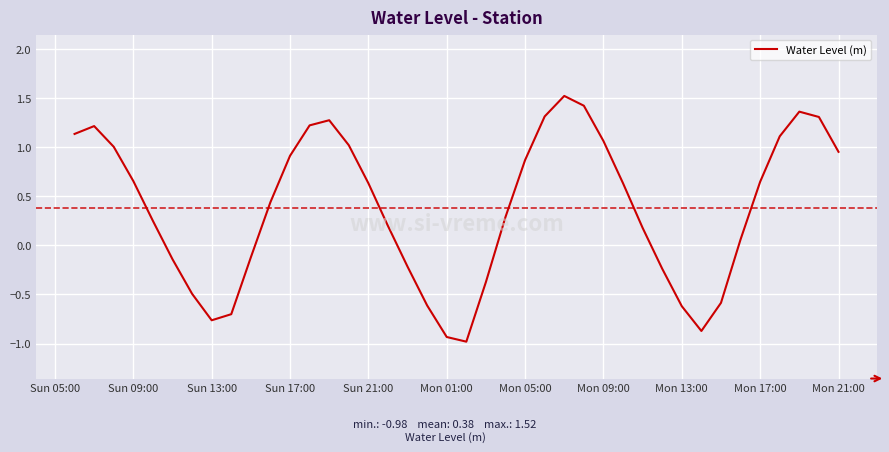

What is the difference between the maximum and minimum values?

2.5